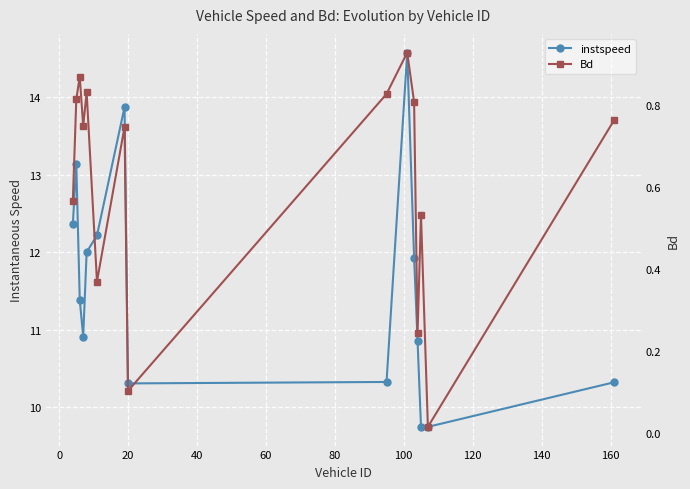

What is the maximum value shown in the chart?

14.6